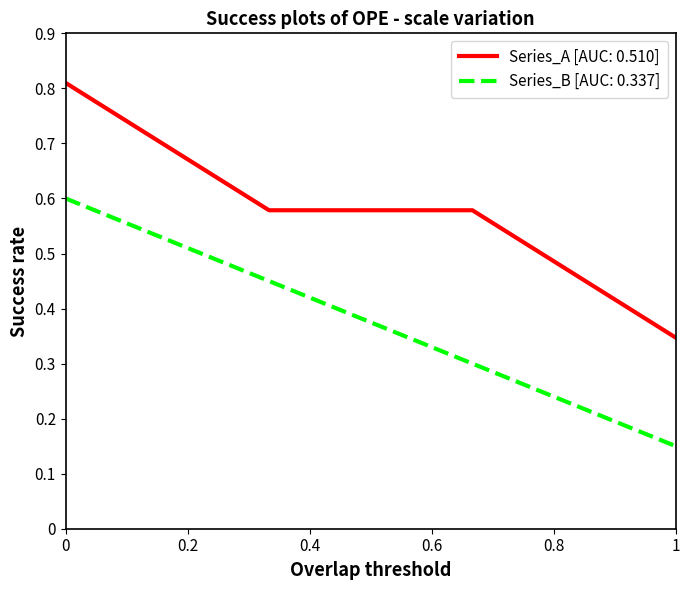

Which series has the largest range (max minus min)?

Series_A [AUC: 0.510]